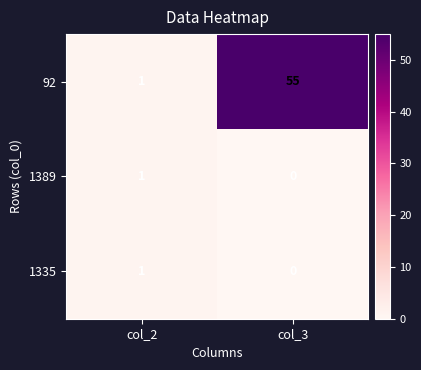

Reading right to left, list all the values displayed in this chart.

92: 55	1
1389: 0	1
1335: 0	1